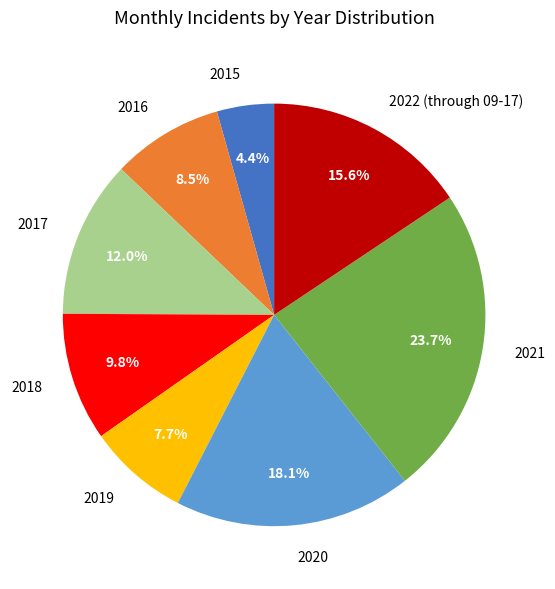

Does 2022 (through 09-17) account for over 50% of the chart?

No